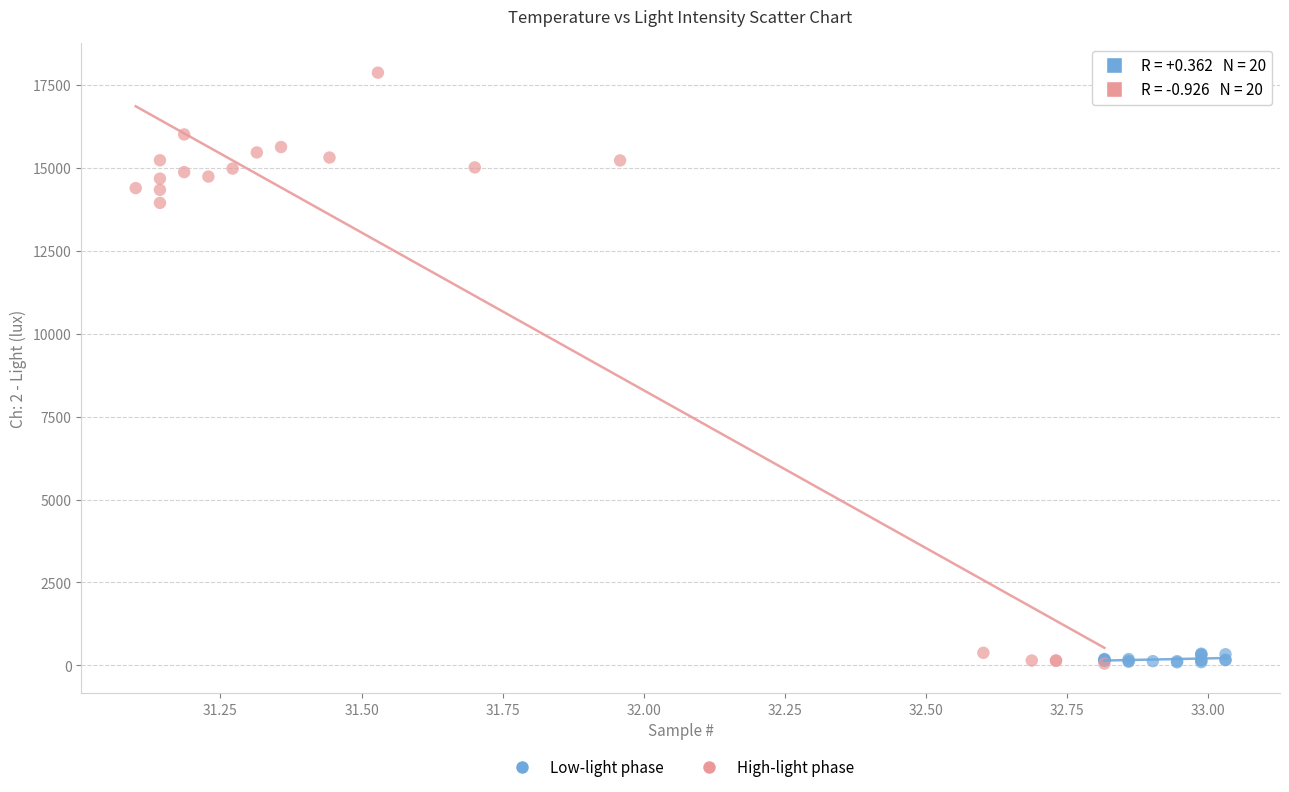

Which series reaches the maximum Y coordinate?

High-light phase